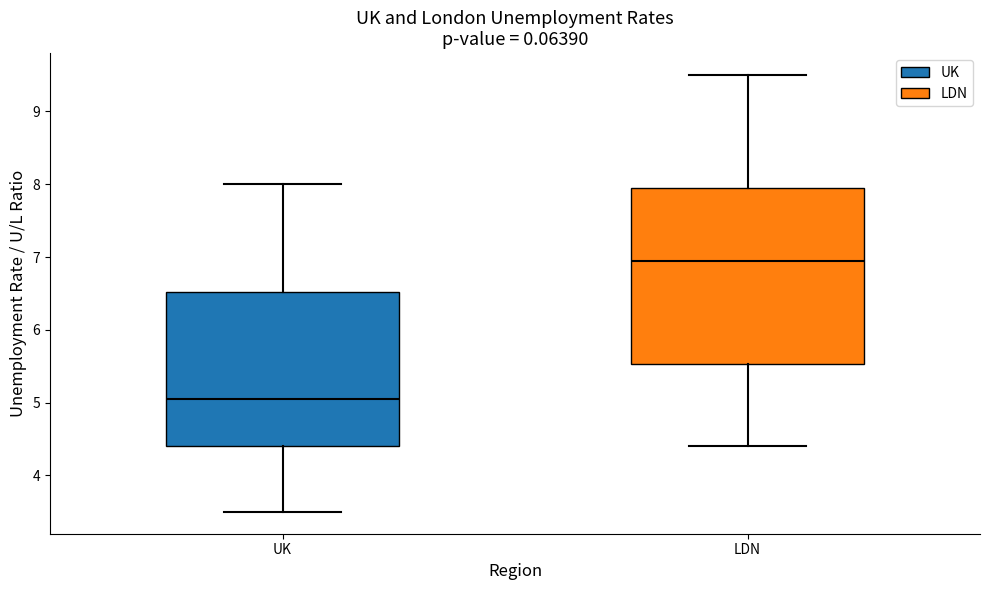

Comparing the boxes themselves (not the whiskers), which one is the tallest?

LDN